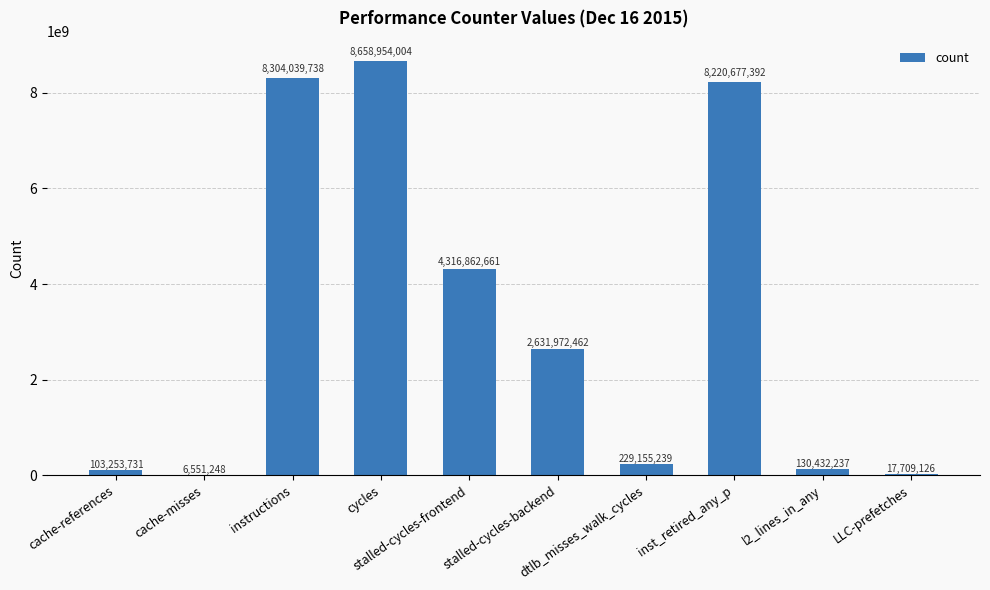

Reading left to right, what are all the values shown in this chart?

103253731	6551248	8304039738	8658954004	4316862661	2631972462	229155239	8220677392	130432237	17709126